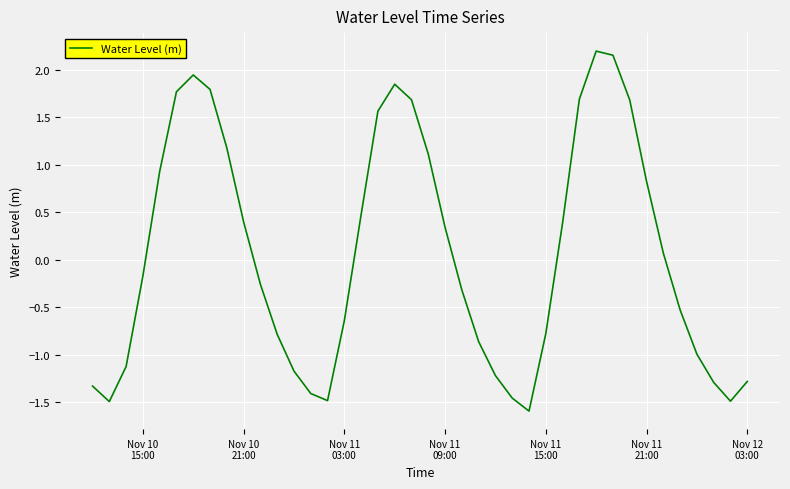

What is the minimum value shown in the chart?

-1.6